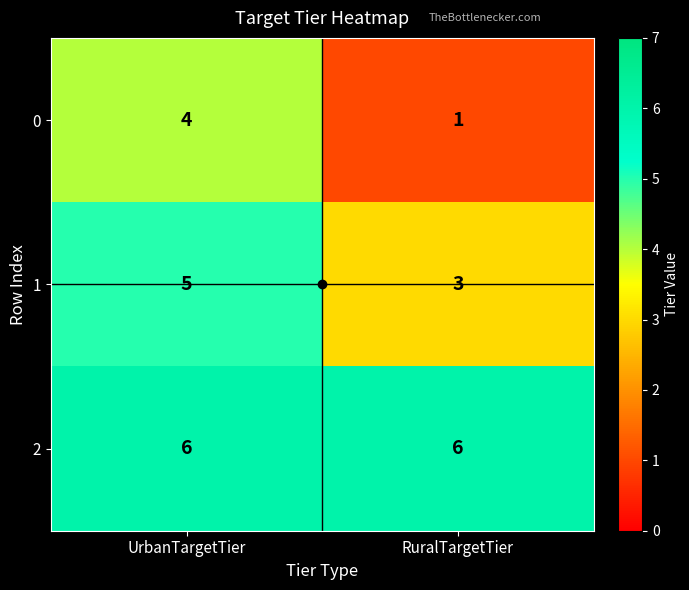

The 1 series shows 8 at UrbanTargetTier. True or false?

False